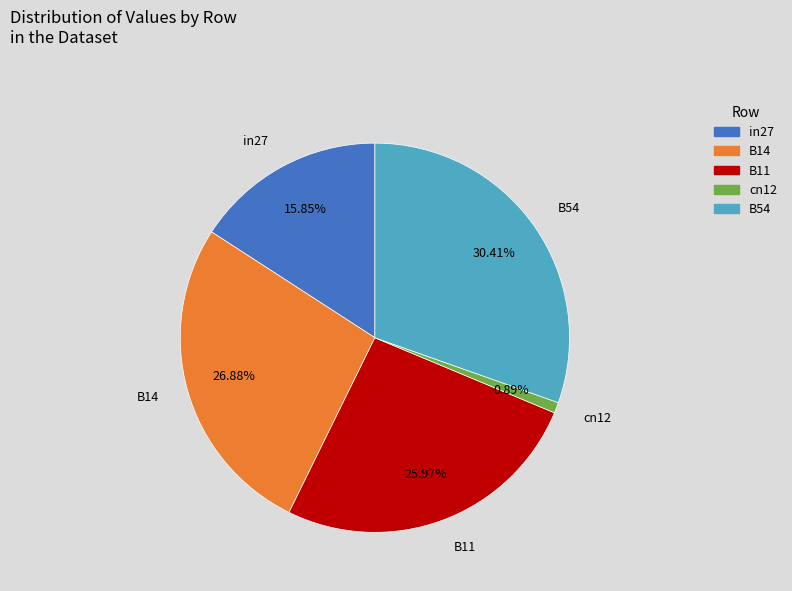

Does B11 represent more than half of the total?

No